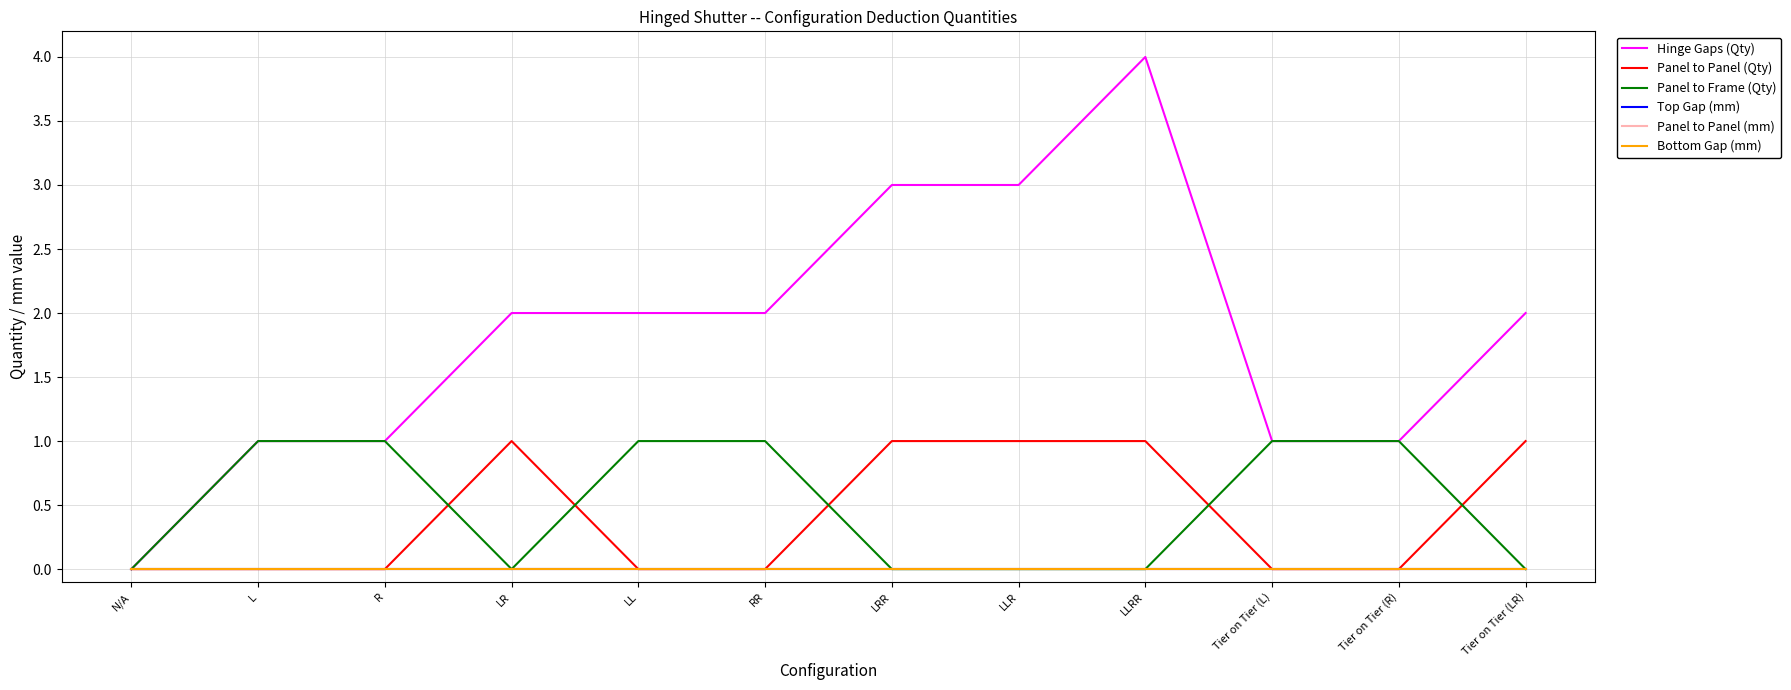

What is the sum of the Hinge Gaps (Qty) values at Tier on Tier (R) and LRR?

4